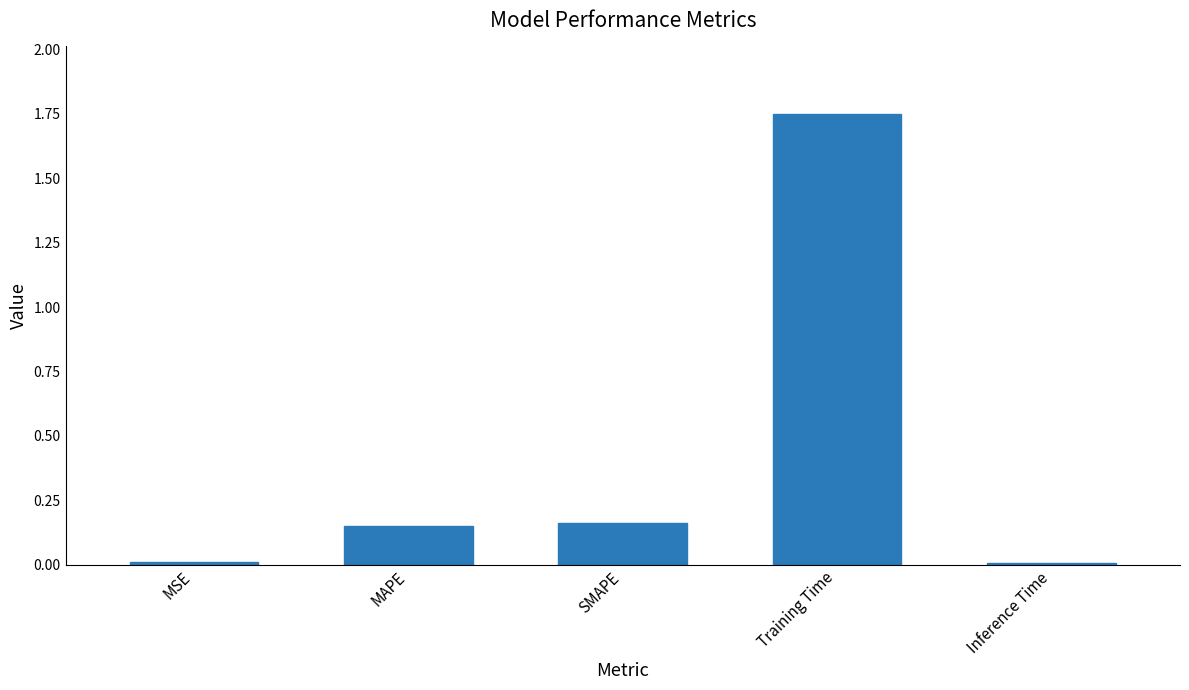

Is it true that the value at SMAPE is 0.1?

False